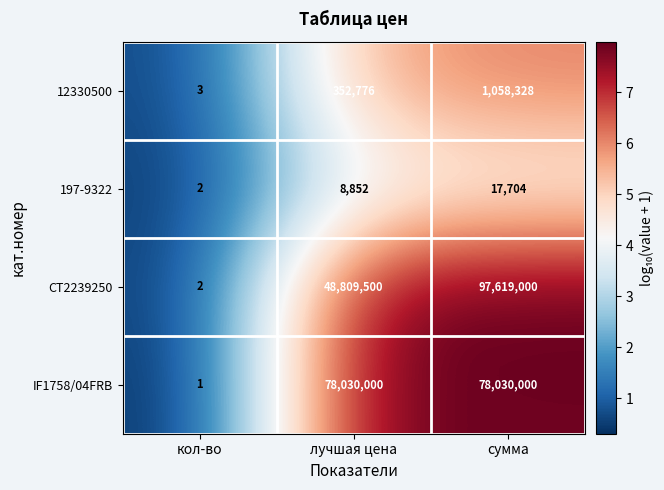

At which category is the sum across all series the highest?

сумма